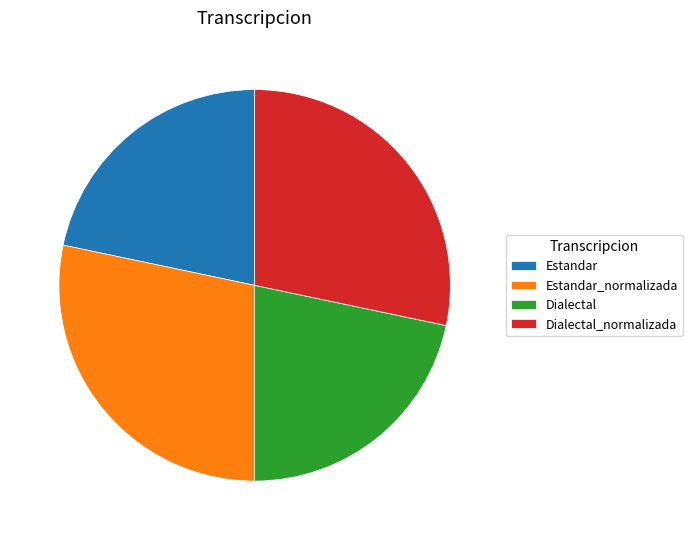

Is there a majority slice in this chart?

No